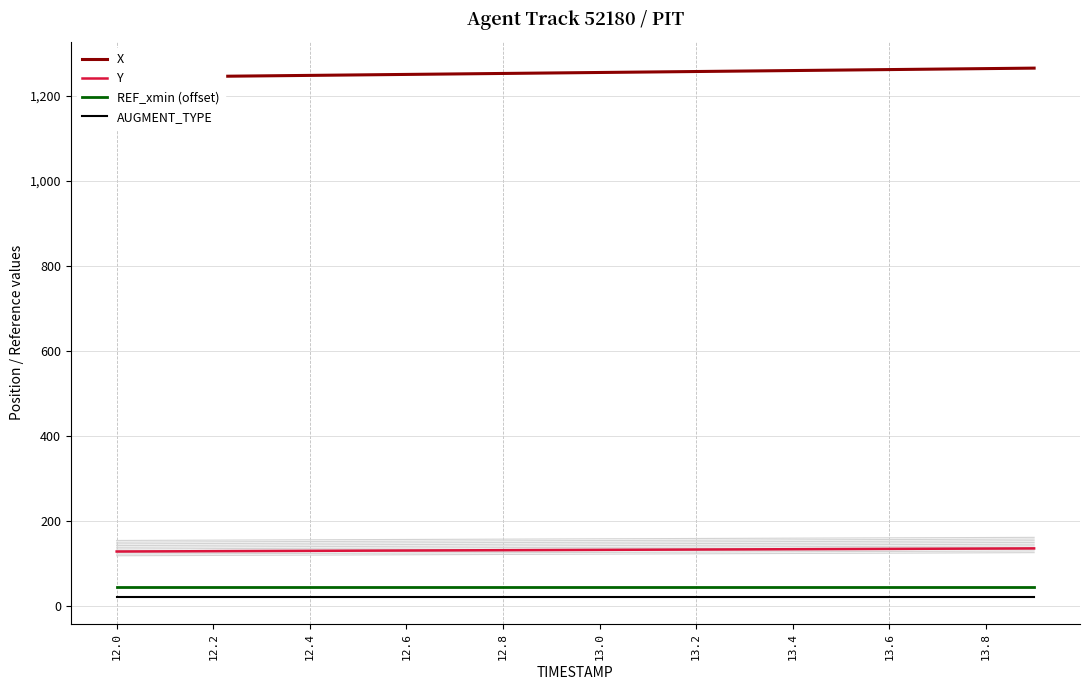

True or false: REF_xmin (offset) has a value of 45.0 at 13.0.

True